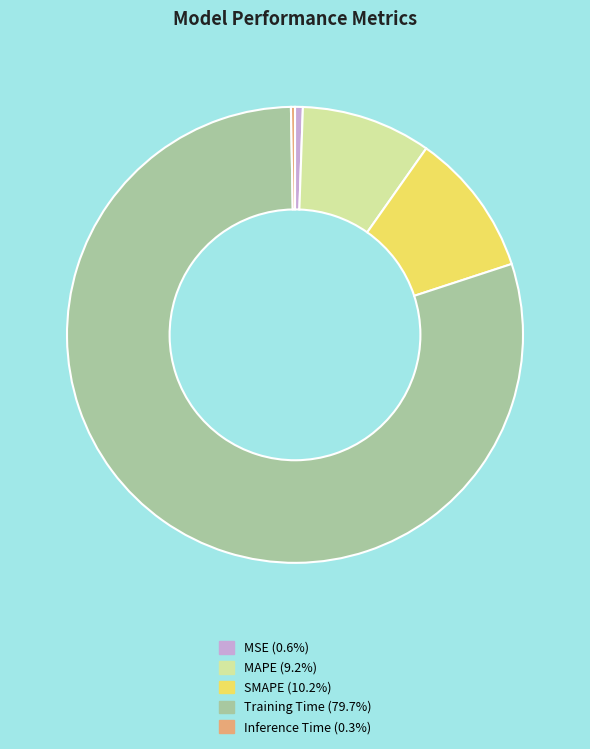

How many segments does this pie chart have?

5